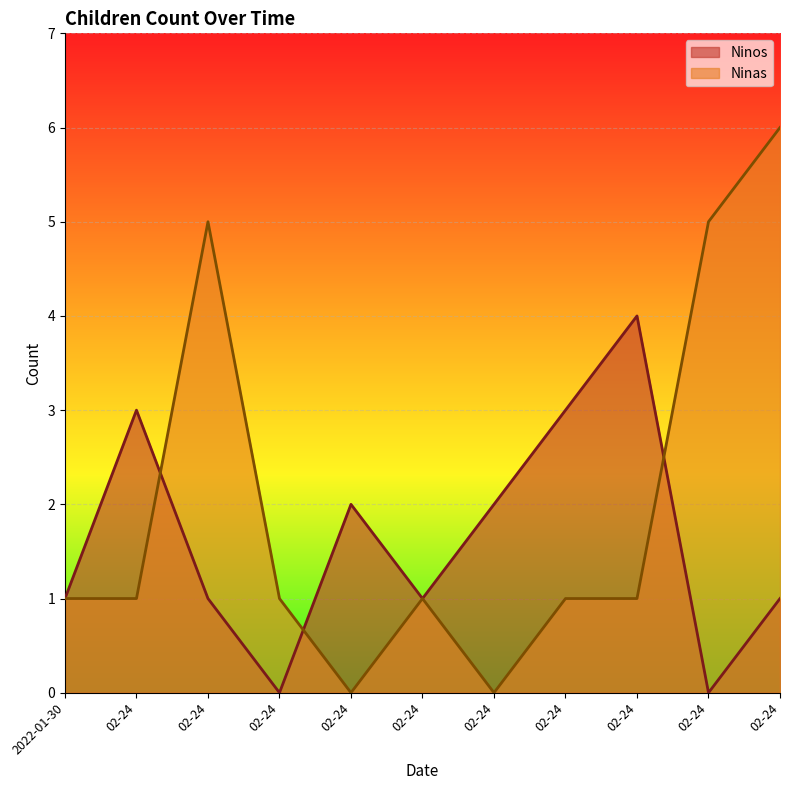

What is the difference between the second highest and second lowest values in the Ninos series?

3